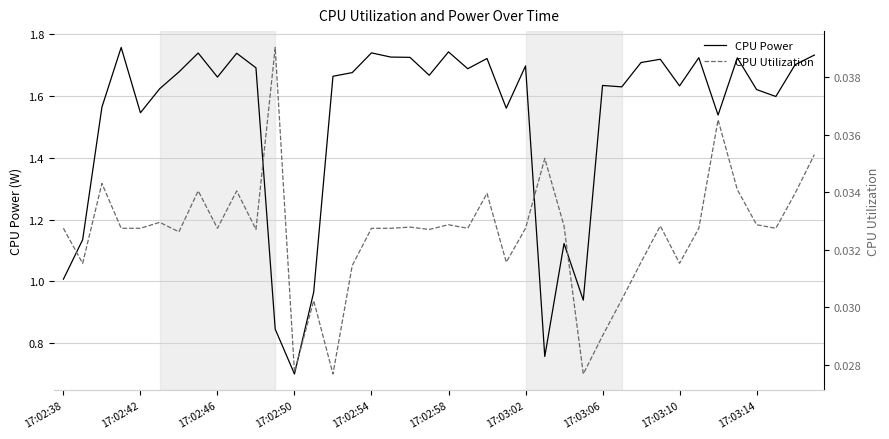

True or false: CPU Power has a value of 2.7 at 17:03:14.

False